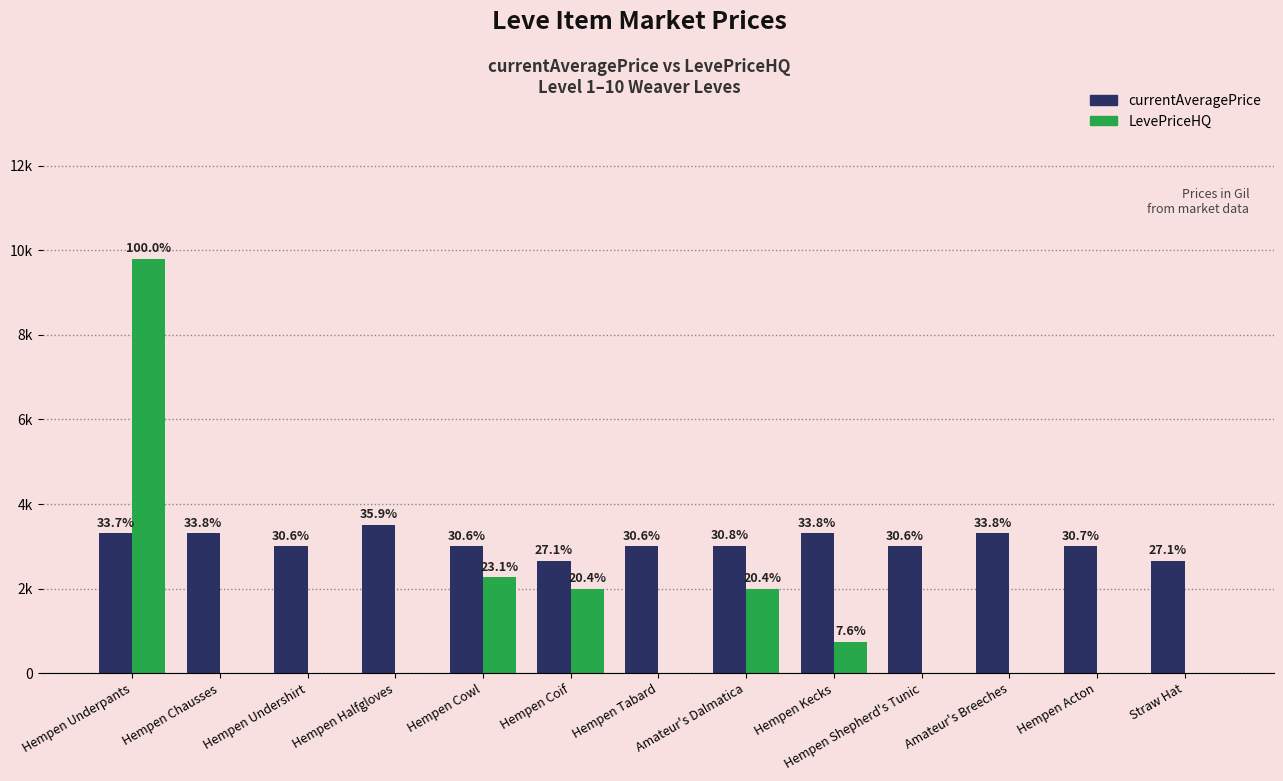

At Hempen Shepherd's Tunic, list the series in order from largest to smallest.

currentAveragePrice, LevePriceHQ